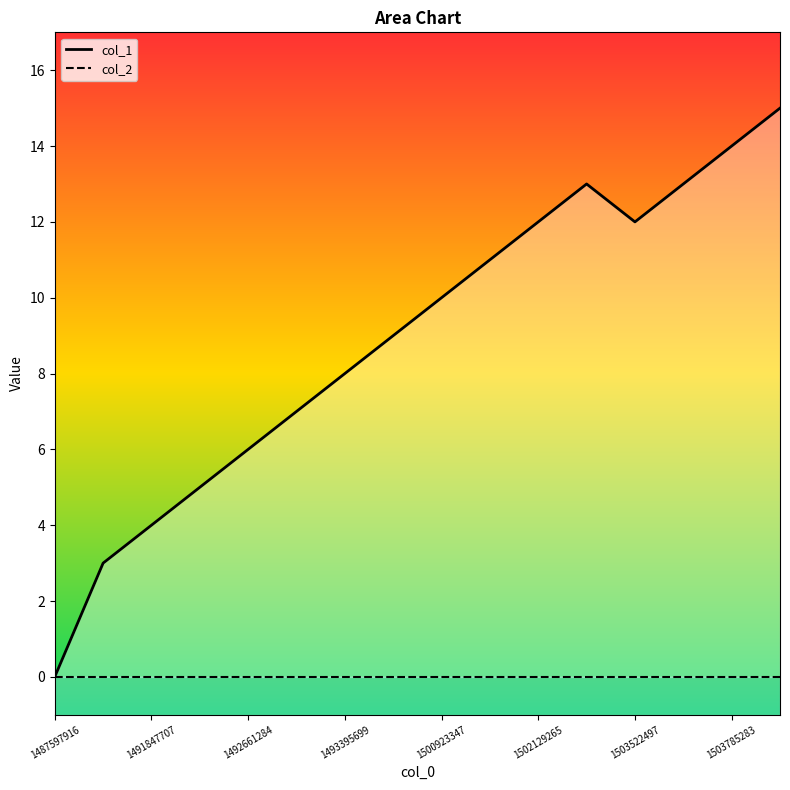

Which category has the highest value across all series?

1503803256